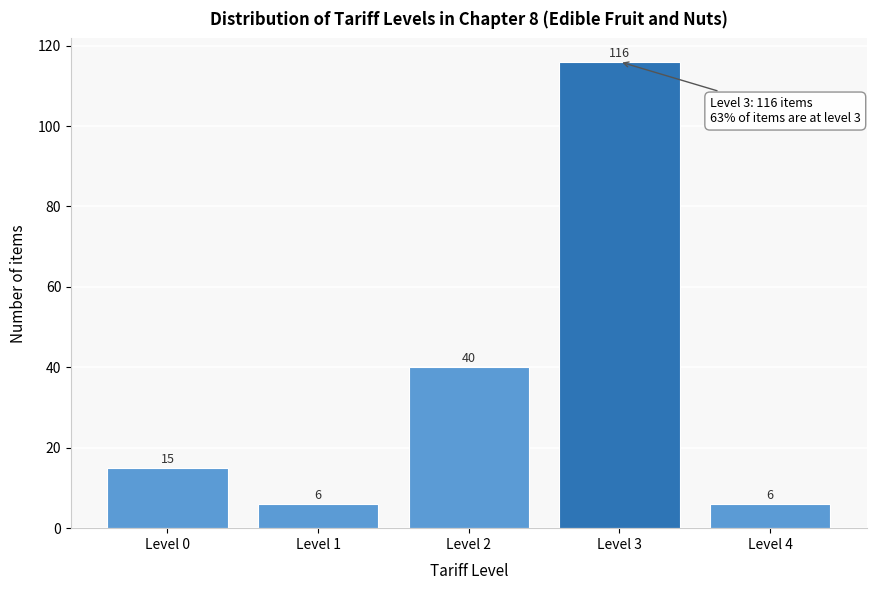

Reading left to right, list all the values displayed in this chart.

Level 0=15	Level 1=6	Level 2=40	Level 3=116	Level 4=6